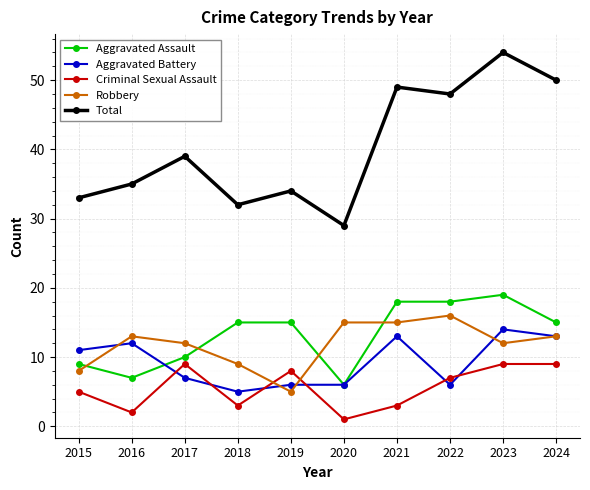

Where is the first local minimum for Total?

2018